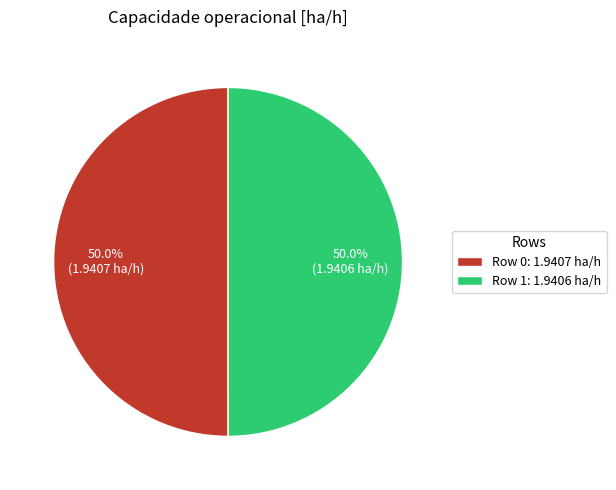

How much of the chart is everything except Row 0: 1.9407 ha/h?

50.0%